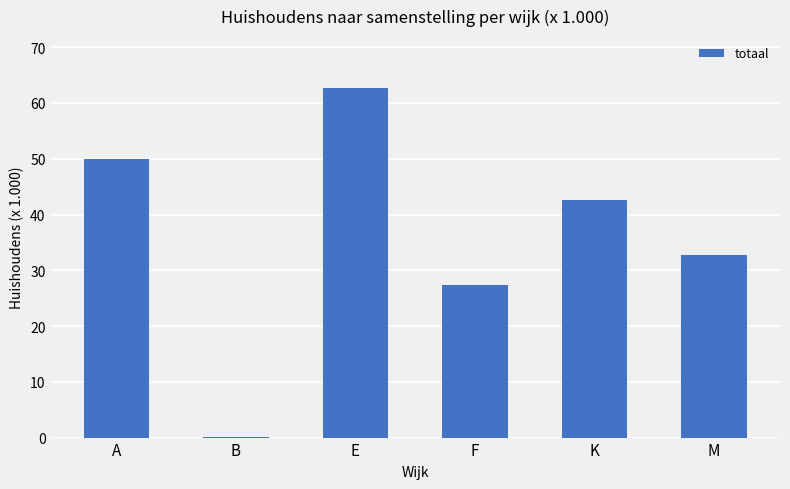

Reading right to left, what are all the values shown in this chart?

32.7	42.6	27.3	62.6	0.1	50.0